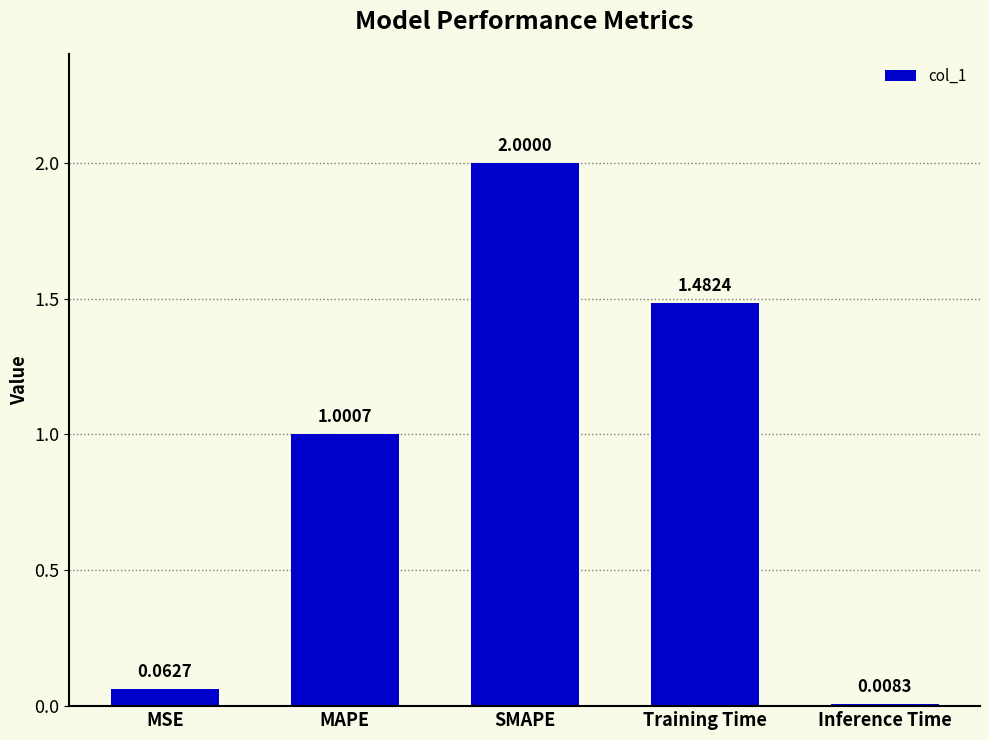

The value at MAPE is 1.5. True or false?

False